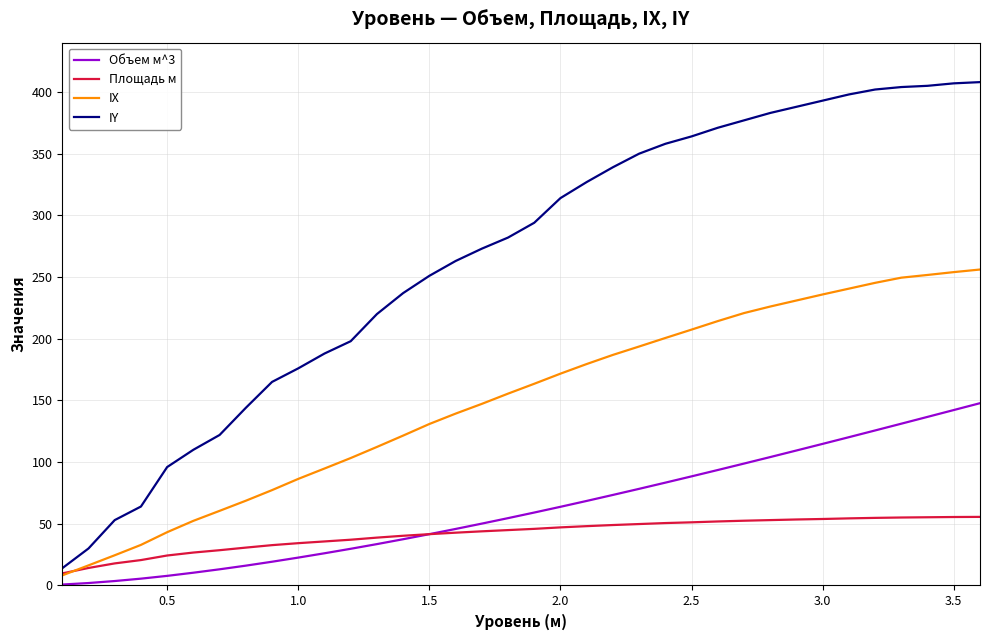

What is the highest value of the IY series?

408.0